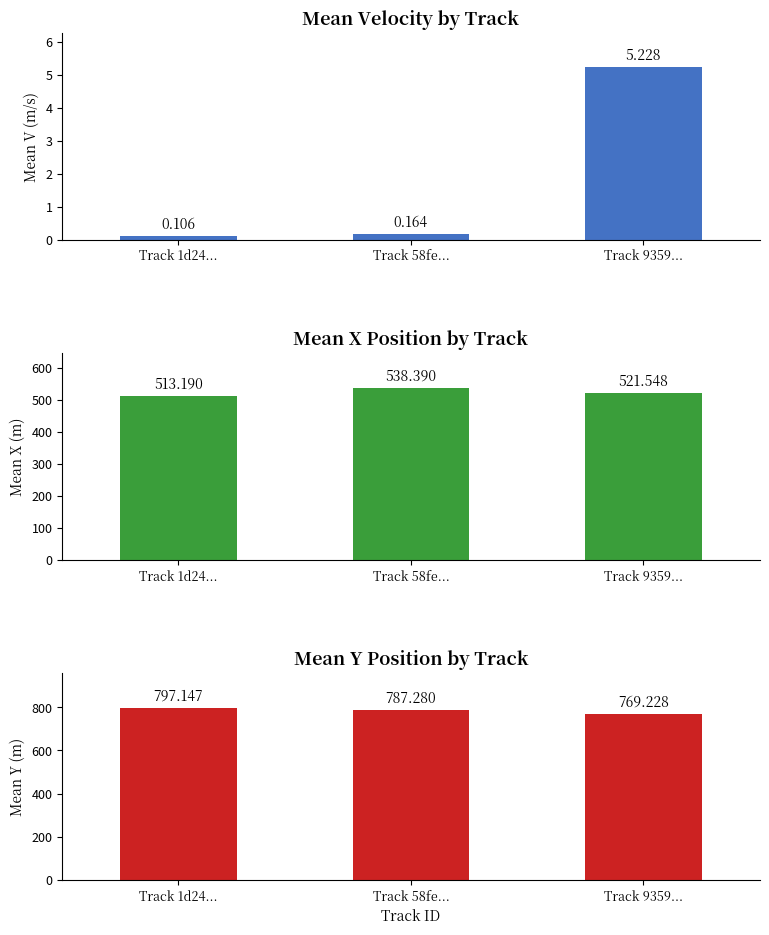

Reading left to right, list all the values displayed in this chart.

Mean Velocity by Track: Track 1d24...=0.1	Track 58fe...=0.2	Track 9359...=5.2
Mean X Position by Track: Track 1d24...=513.2	Track 58fe...=538.4	Track 9359...=521.5
Mean Y Position by Track: Track 1d24...=797.1	Track 58fe...=787.3	Track 9359...=769.2